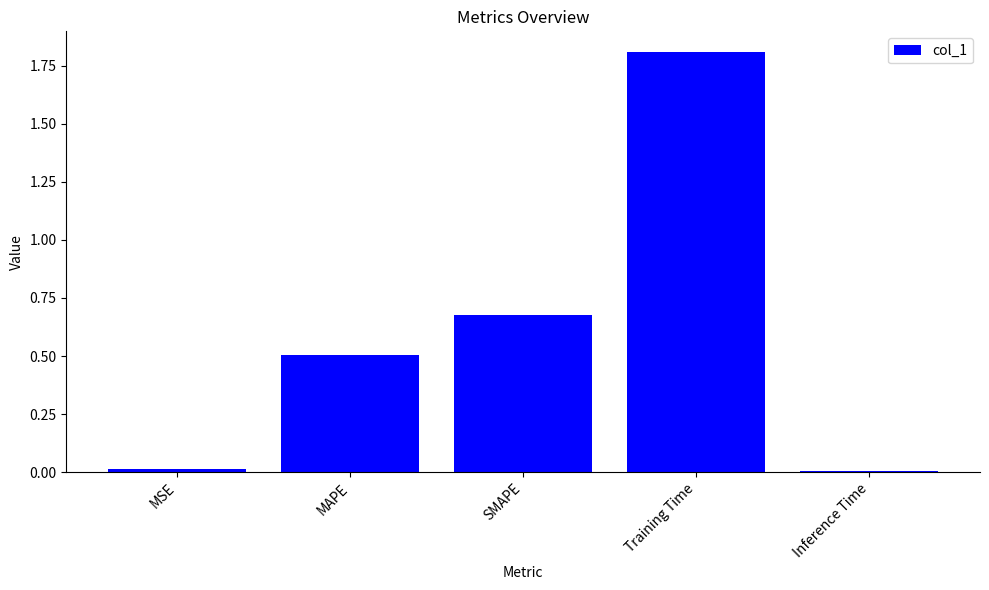

What is the ratio of the value at MAPE to the value at Training Time?

0.3